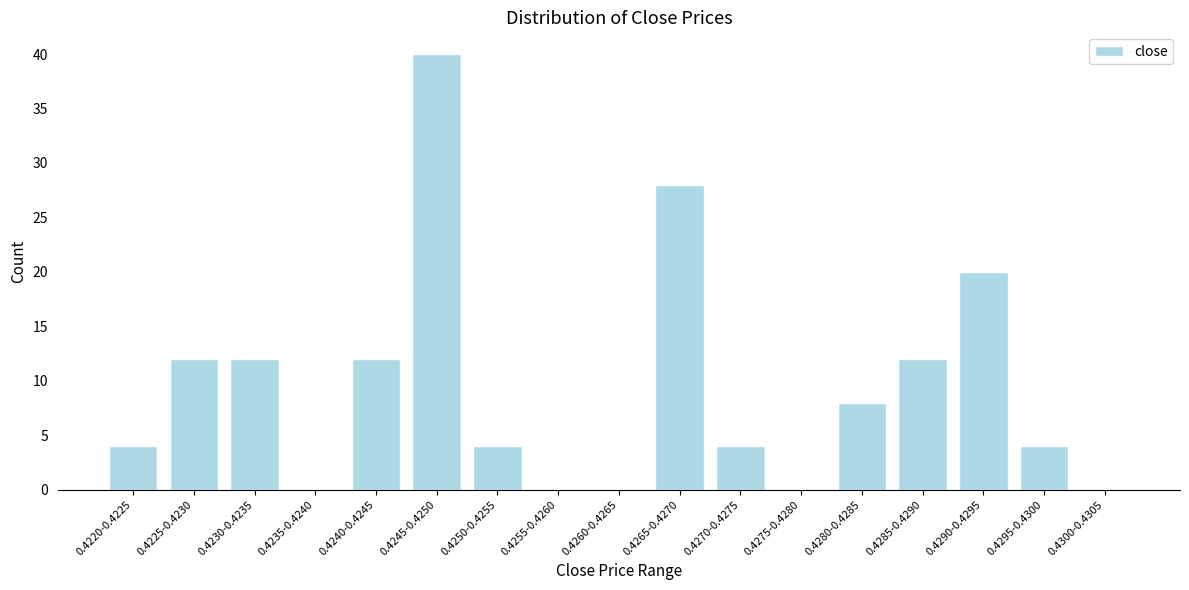

Reading left to right, list all the values displayed in this chart.

0.4220-0.4225=4	0.4225-0.4230=12	0.4230-0.4235=12	0.4235-0.4240=0	0.4240-0.4245=12	0.4245-0.4250=40	0.4250-0.4255=4	0.4255-0.4260=0	0.4260-0.4265=0	0.4265-0.4270=28	0.4270-0.4275=4	0.4275-0.4280=0	0.4280-0.4285=8	0.4285-0.4290=12	0.4290-0.4295=20	0.4295-0.4300=4	0.4300-0.4305=0